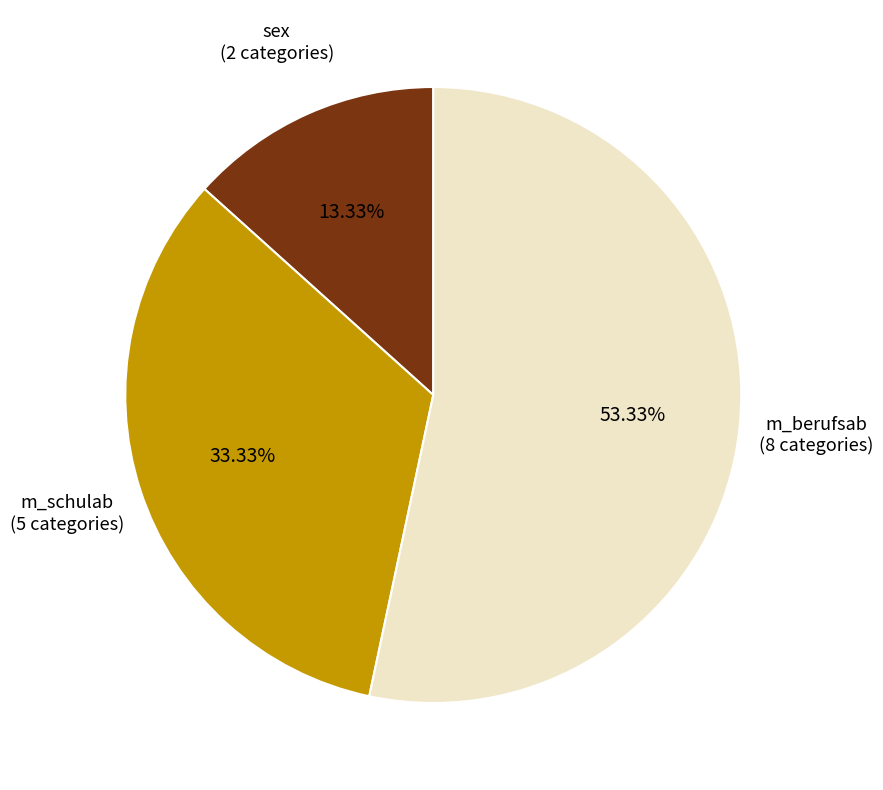

What is the smallest slice in the pie chart?

sex